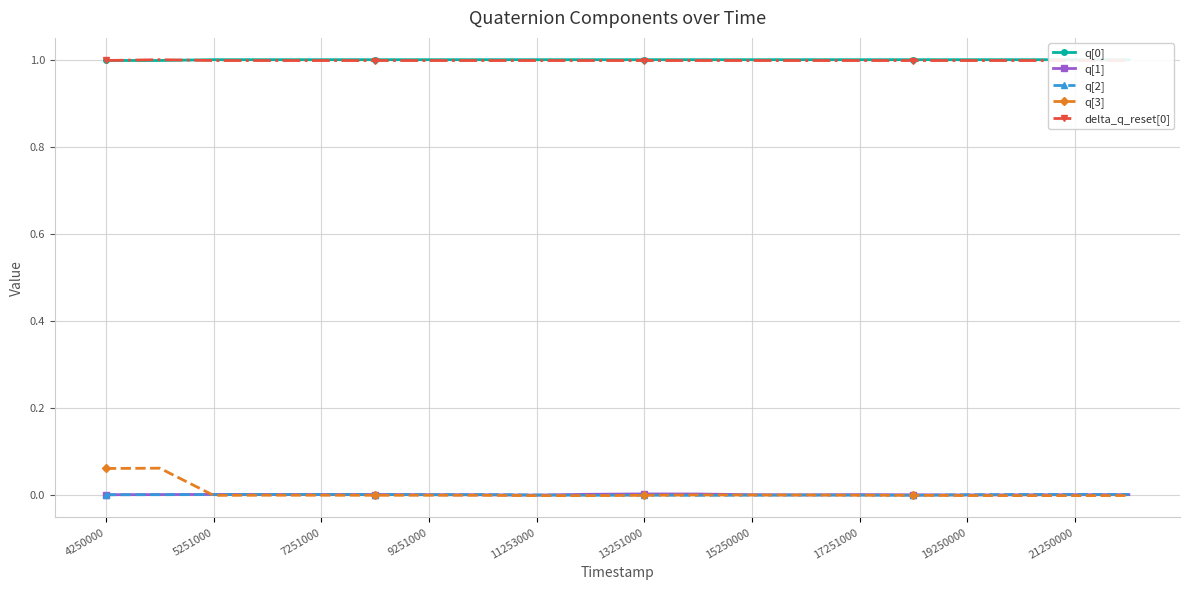

What are all the series names shown in the legend?

q[0], q[1], q[2], q[3], delta_q_reset[0]